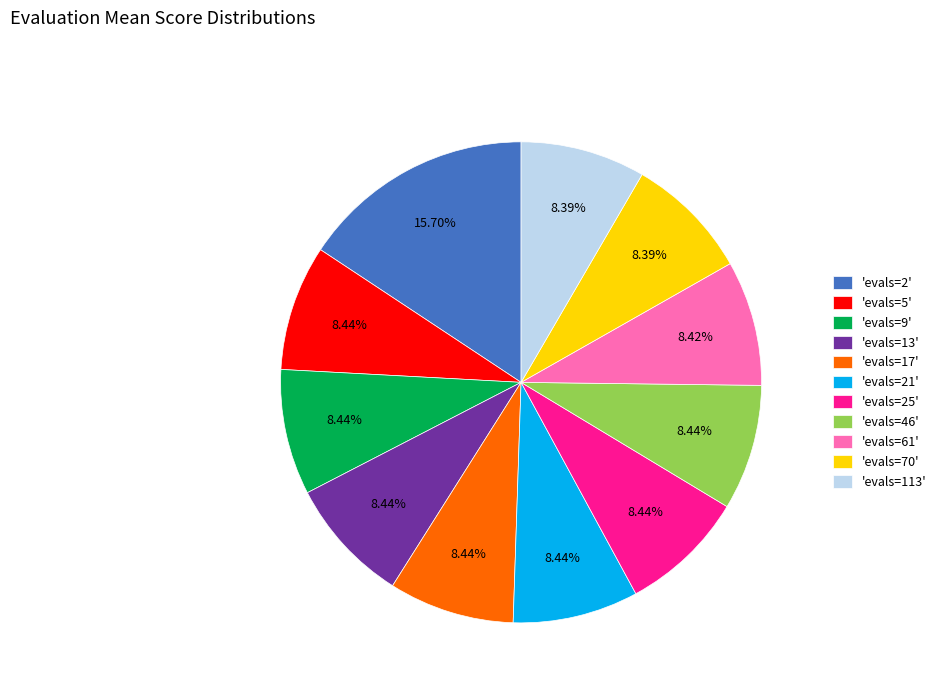

Combined, do 'evals=17' and 'evals=70' account for over 50%?

No